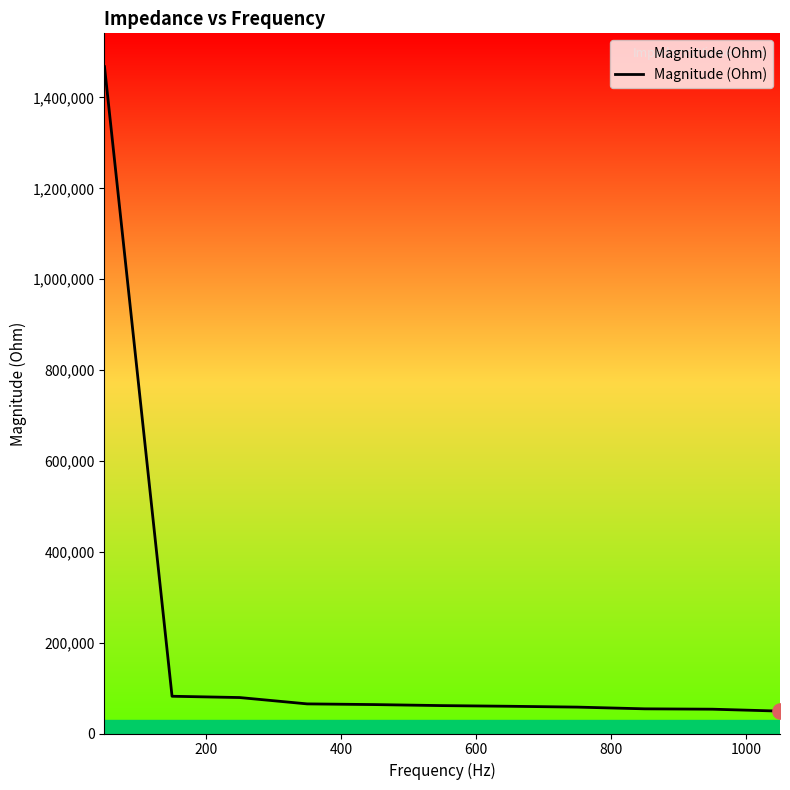

What is the difference between the maximum and minimum values?

1418444.1